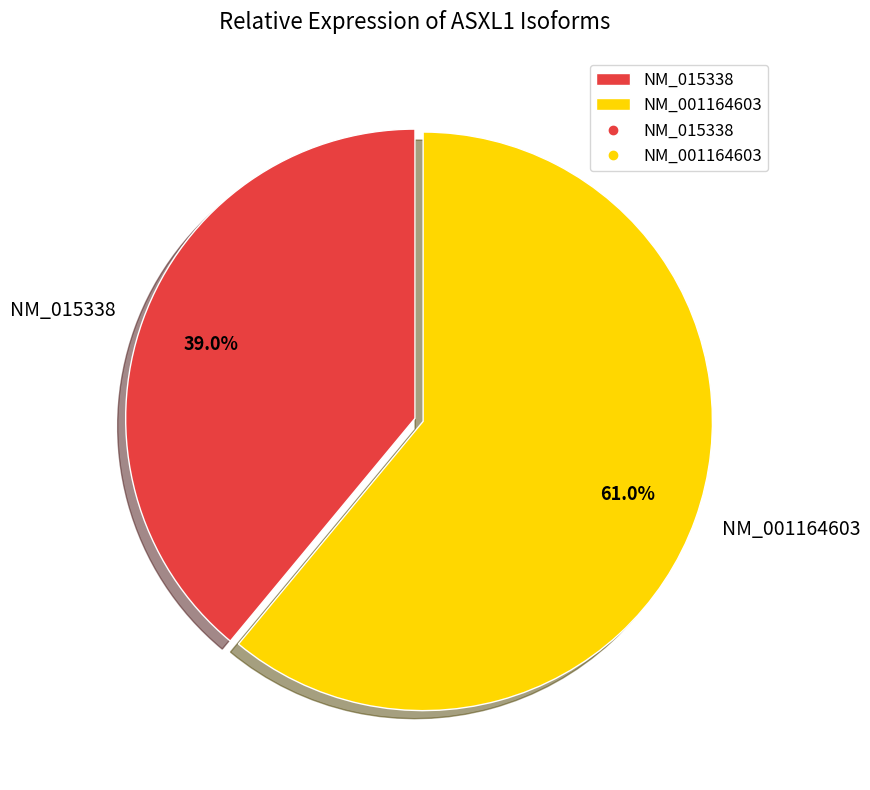

To the nearest percent, what is the difference between the largest and smallest slice percentages?

22%